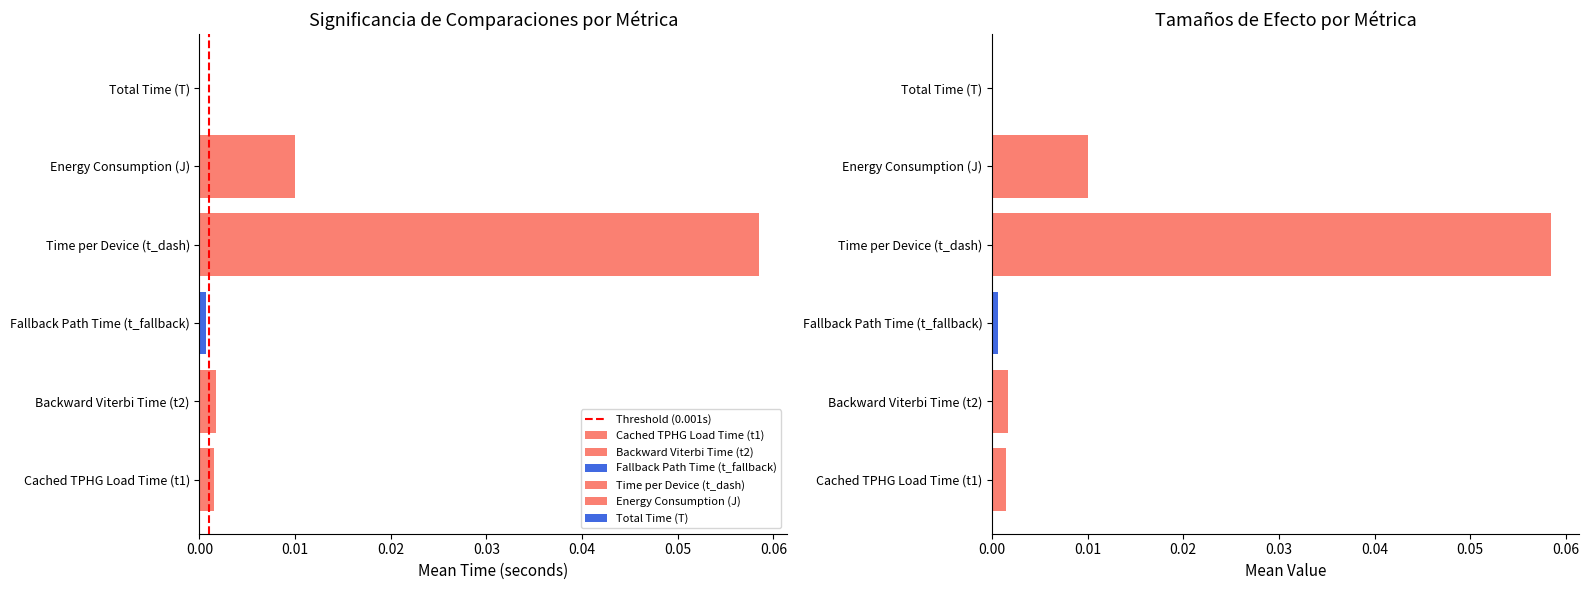

Between 0.00 and 0.01, which is larger?

0.01